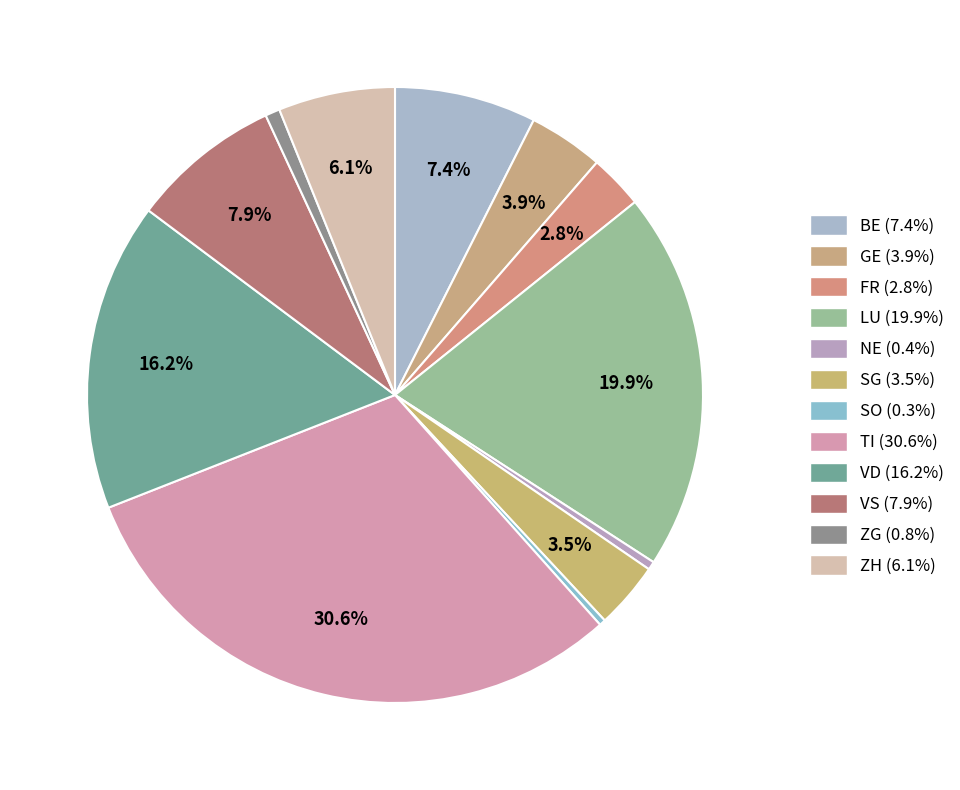

Do TI and SG together represent more than half of the pie?

No